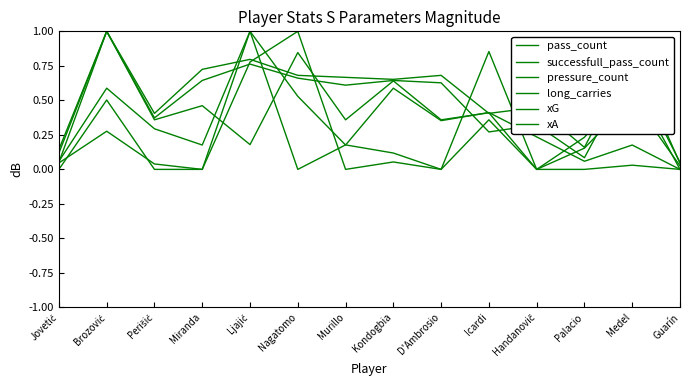

True or false: pass_count has a value of 0.2 at Murillo.

False